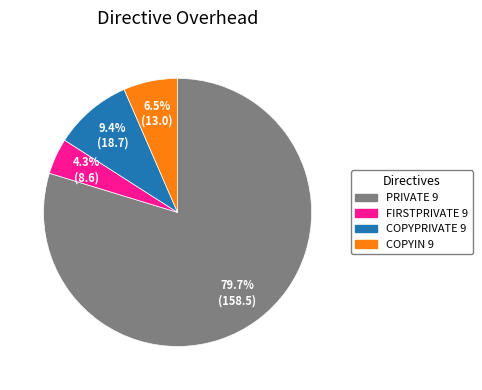

The FIRSTPRIVATE 9 slice represents 4% of the pie. True or false?

True